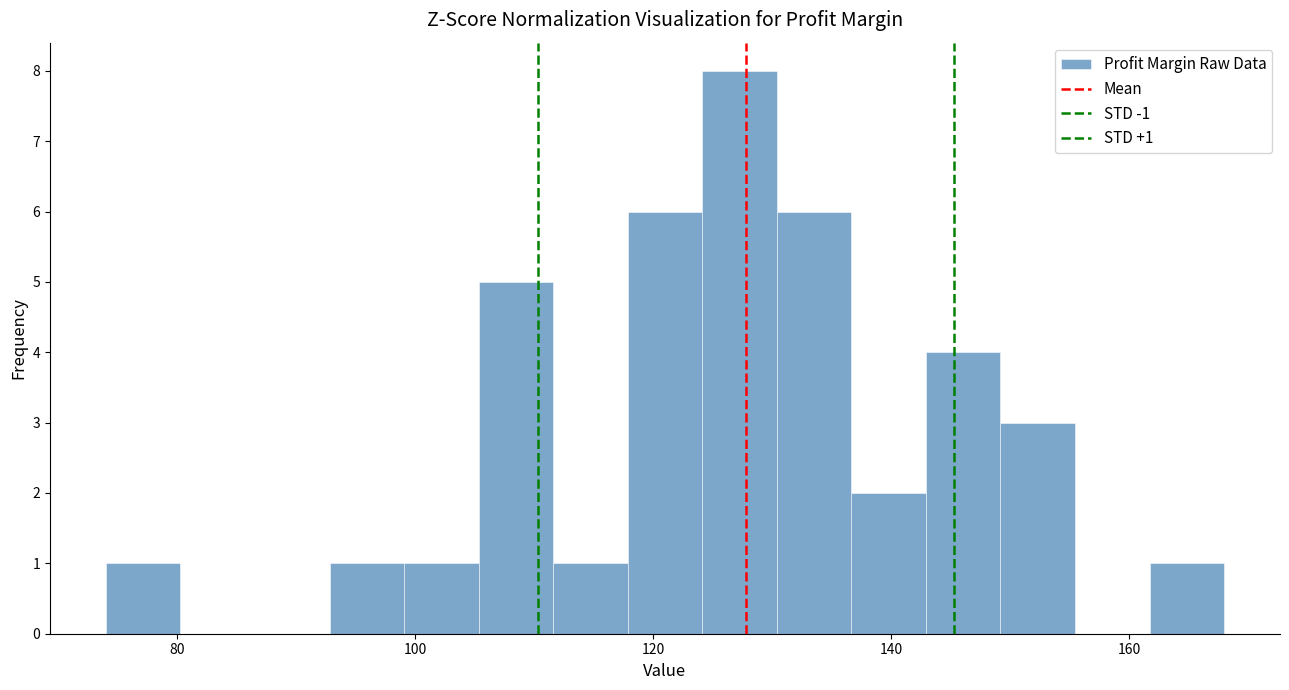

Around what value on the x-axis is the tallest bar? Give the approximate position of its centre, as read against the axis.

128